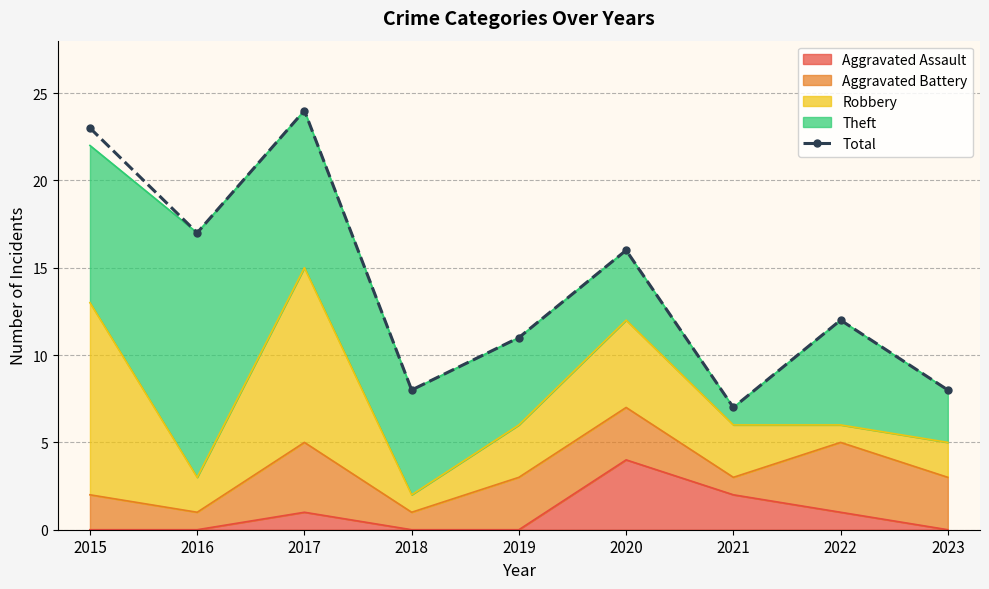

The chart shows a value of 5 at 2019. True or false?

False